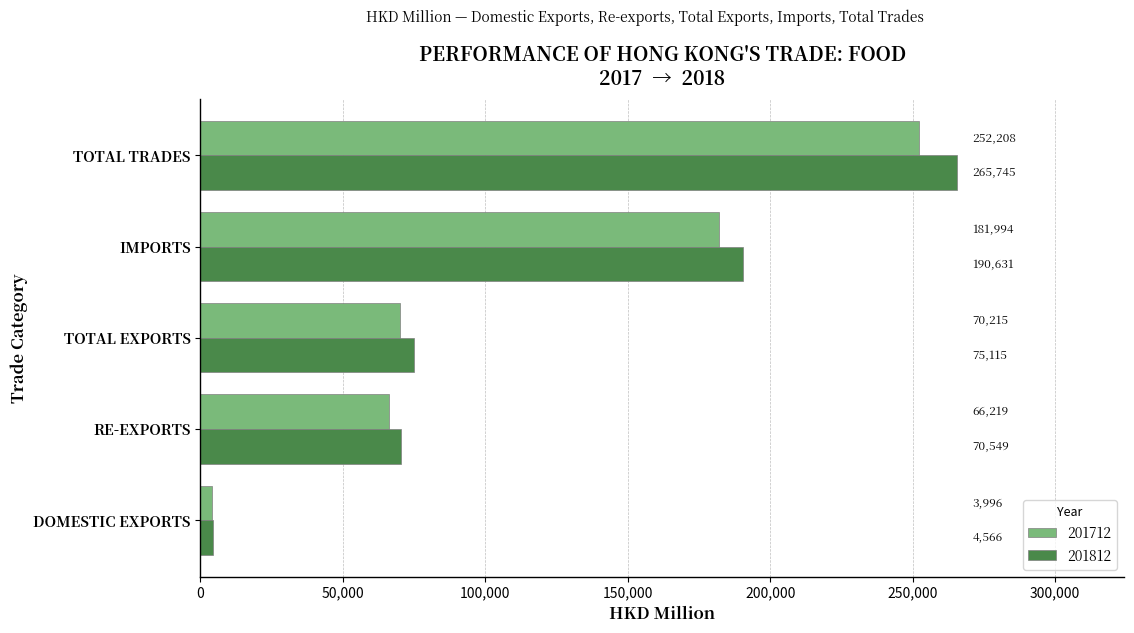

What is the difference between the second highest and second lowest values in the 201712 series?

115774.9